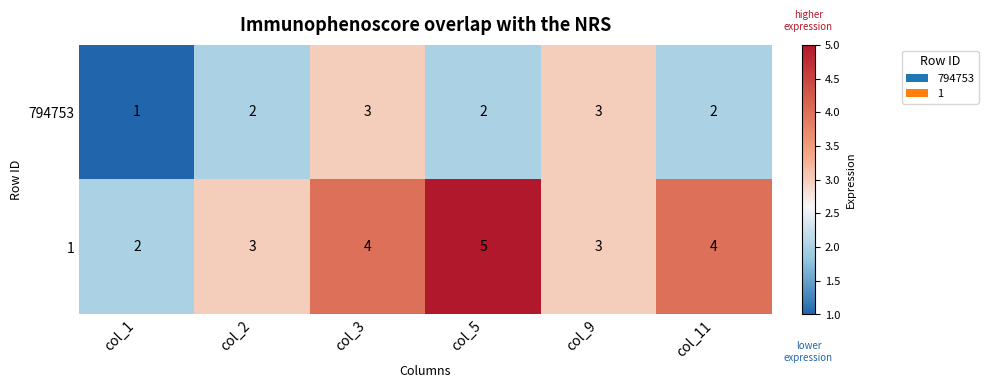

Which label corresponds to the smallest value in the chart?

col_1